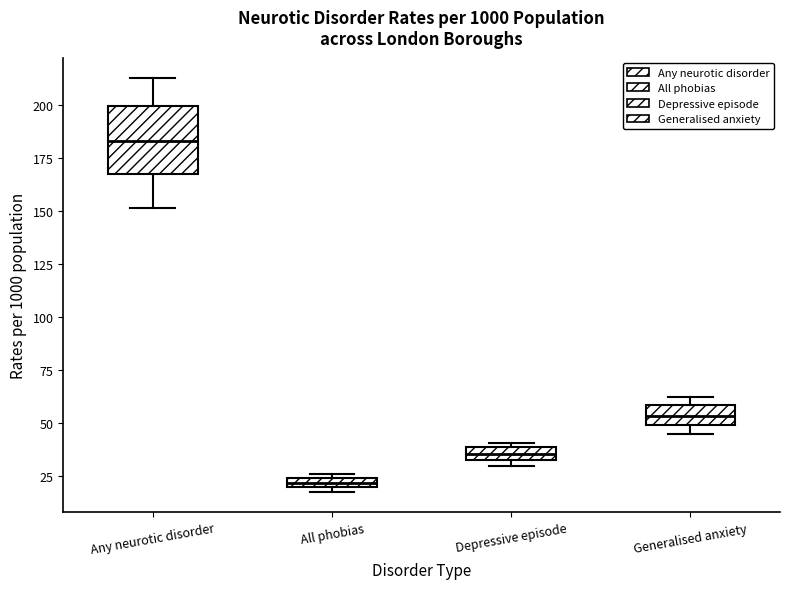

Comparing the boxes themselves (not the whiskers), which one is the tallest?

Any neurotic disorder